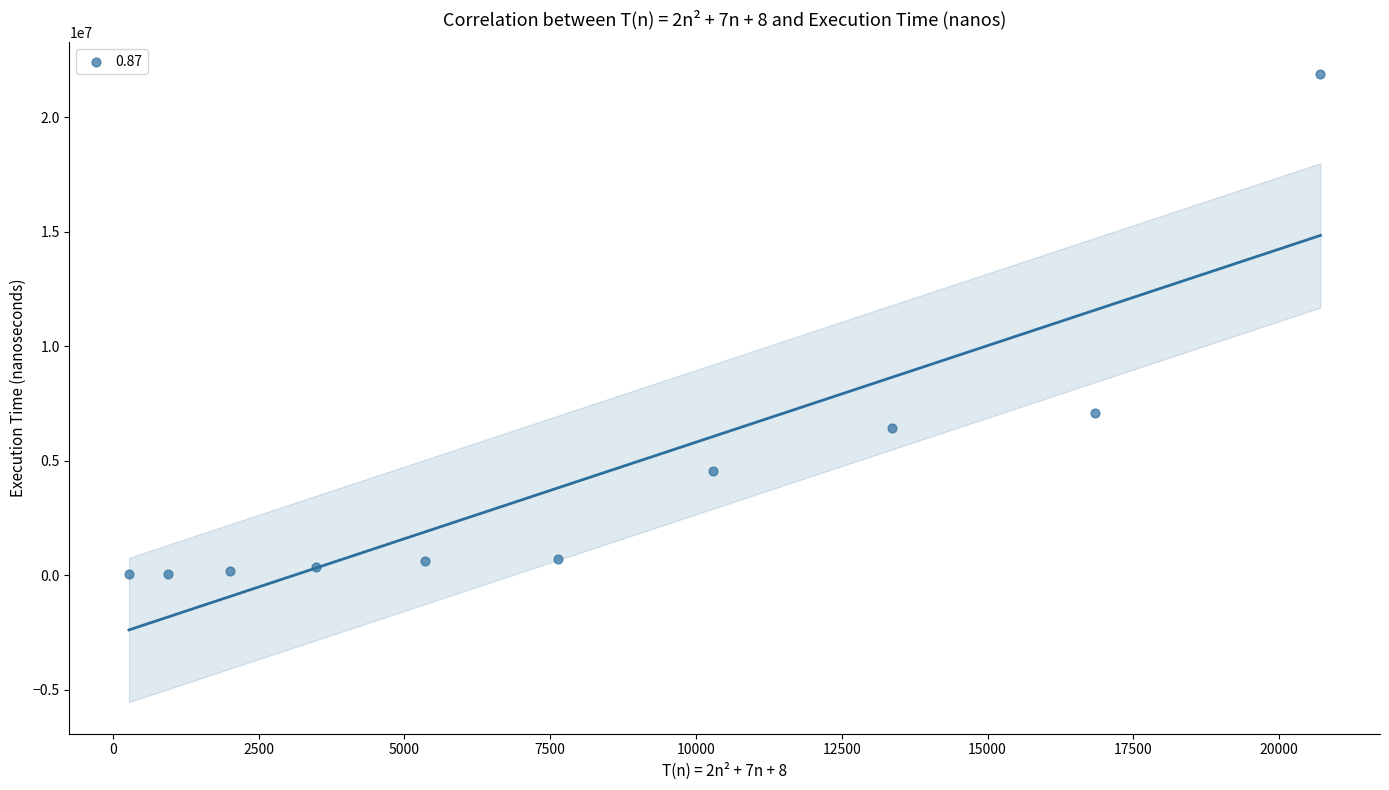

What Y value in the scatter plot is closest to 10983950?

7069200